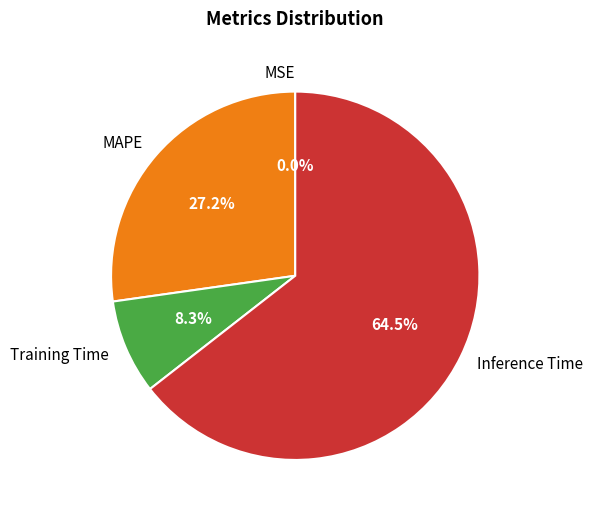

Which slice represents more than half of the pie?

Inference Time